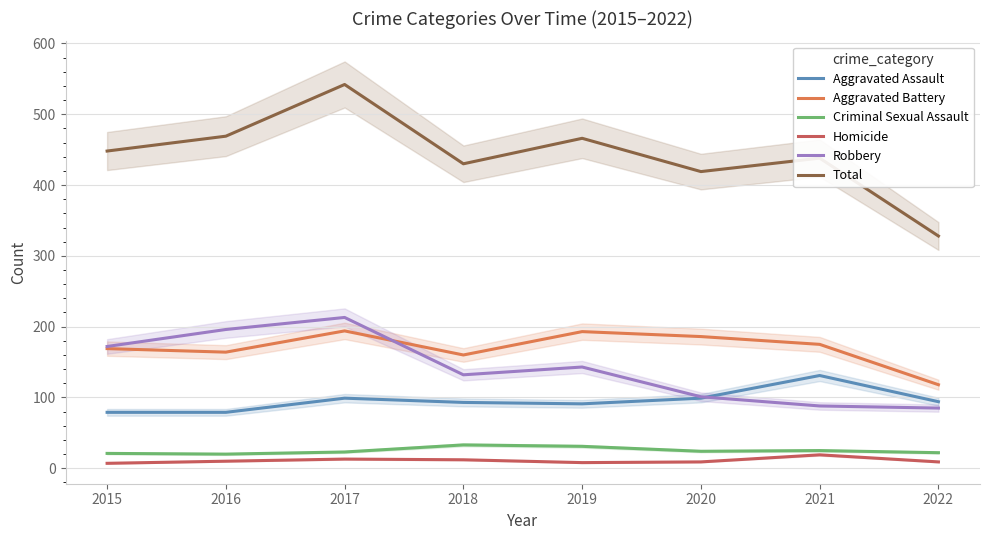

Which category has the lowest value across all series?

2015